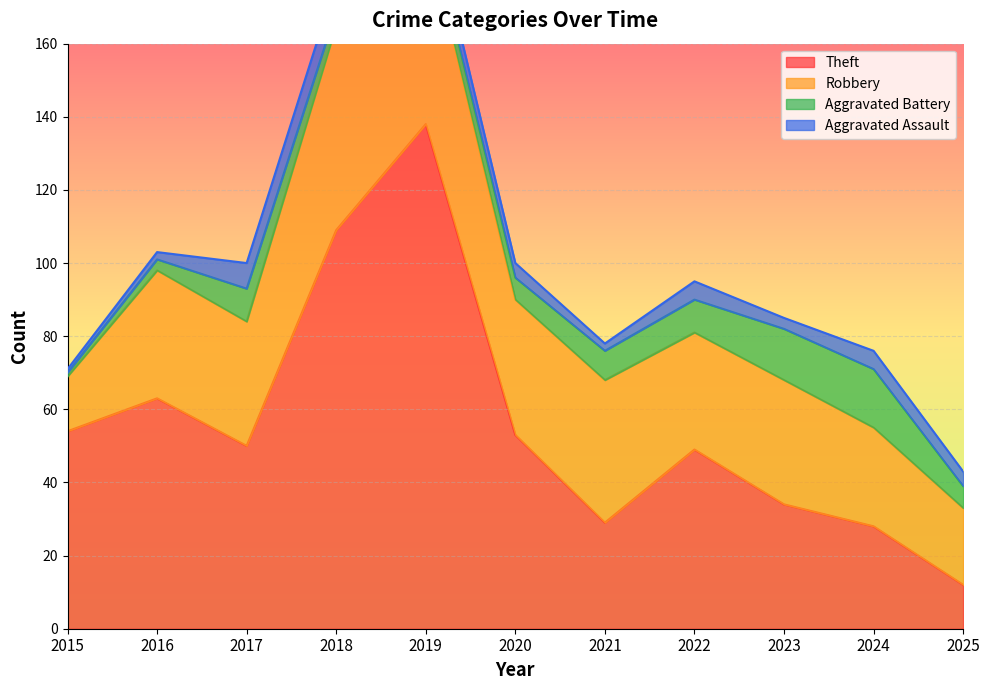

Reading left to right, list all the values displayed in this chart.

Theft: 2015=54	2016=63	2017=50	2018=109	2019=138	2020=53	2021=29	2022=49	2023=34	2024=28	2025=12
Robbery: 2015=15	2016=35	2017=34	2018=56	2019=54	2020=37	2021=39	2022=32	2023=34	2024=27	2025=21
Aggravated Battery: 2015=1	2016=3	2017=9	2018=4	2019=5	2020=6	2021=8	2022=9	2023=14	2024=16	2025=6
Aggravated Assault: 2015=1	2016=2	2017=7	2018=8	2019=5	2020=4	2021=2	2022=5	2023=3	2024=5	2025=4